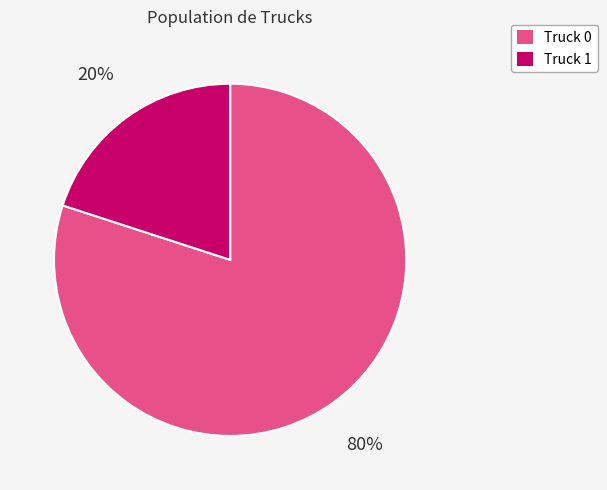

Which category accounts for the majority?

Truck 0